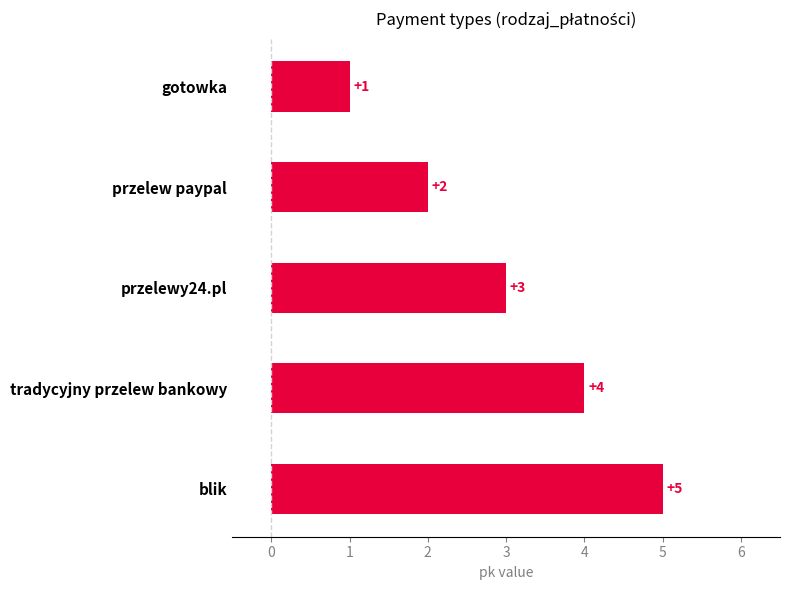

At which label is the value closest to 3?

przelewy24.pl